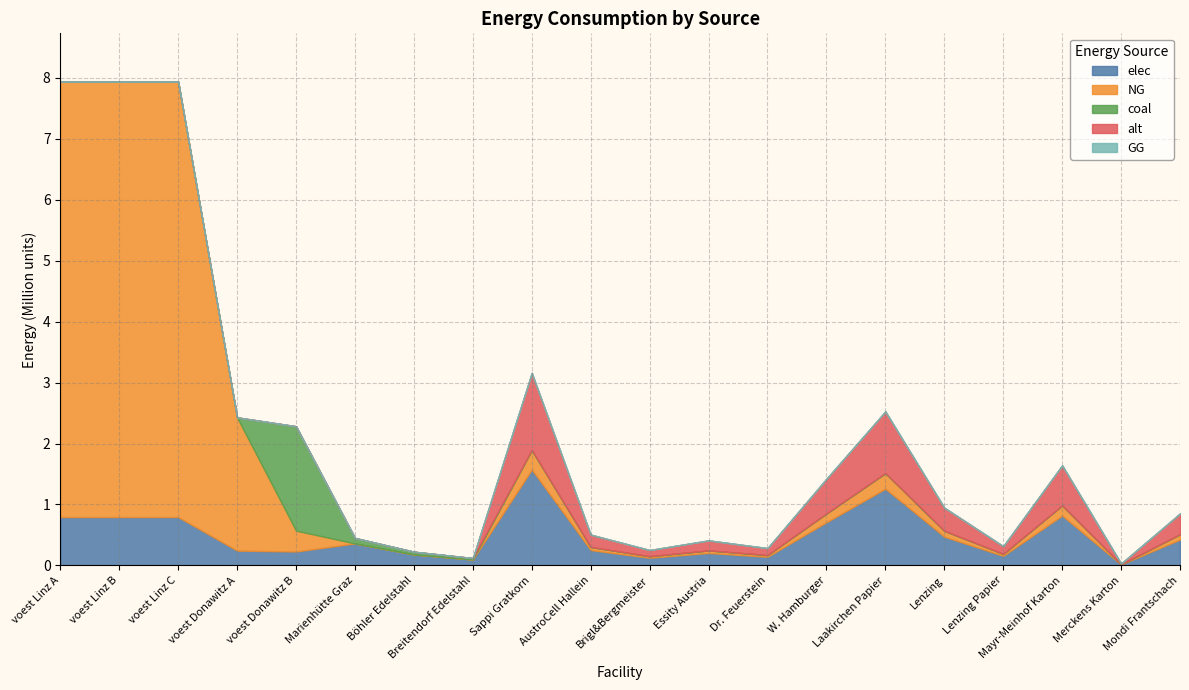

True or false: elec has a value of 0.4 at Mondi Frantschach.

True